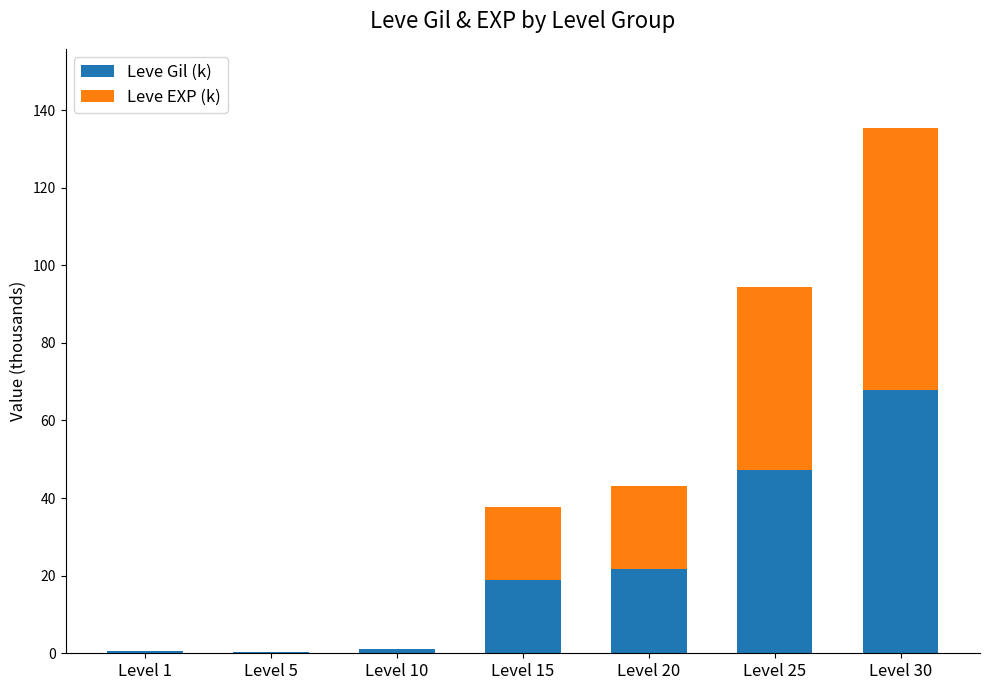

The Leve Gil (k) series shows 39.8 at Level 30. True or false?

False